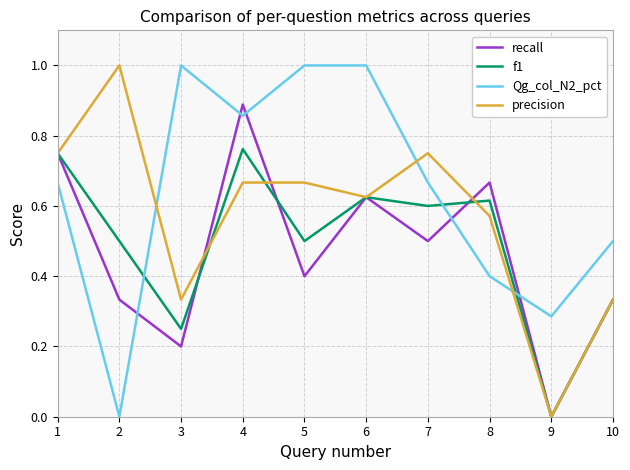

Where is precision nearest to the value 0?

9